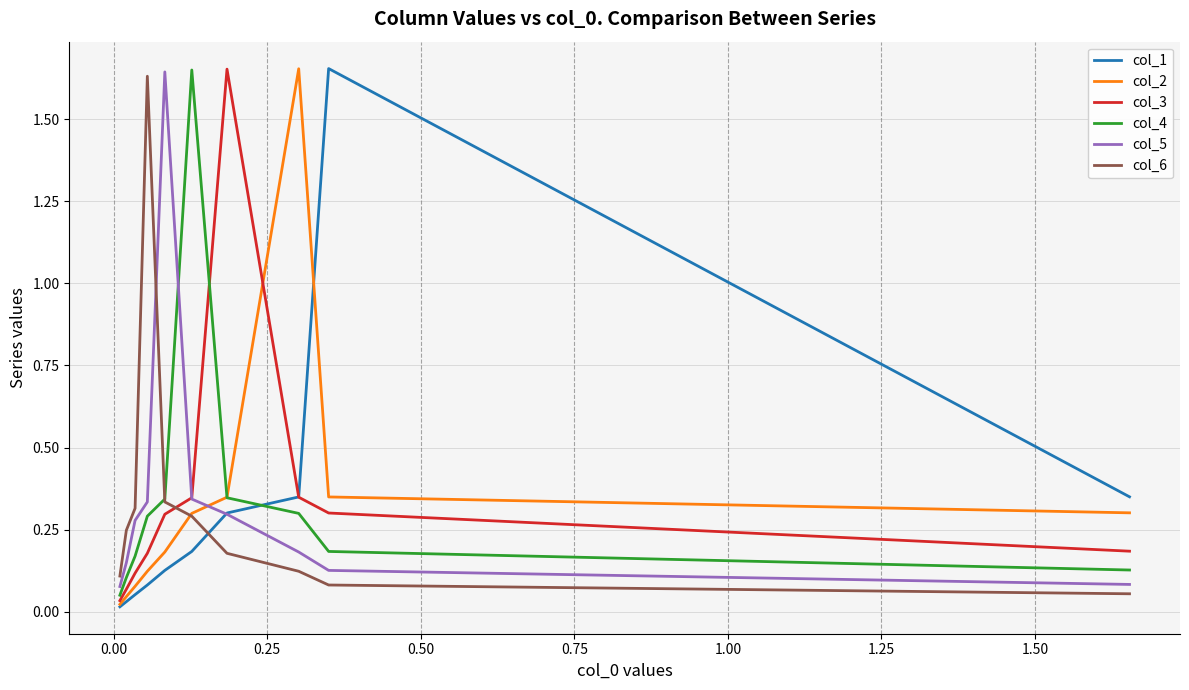

What is the average value of the col_3 series?

0.4